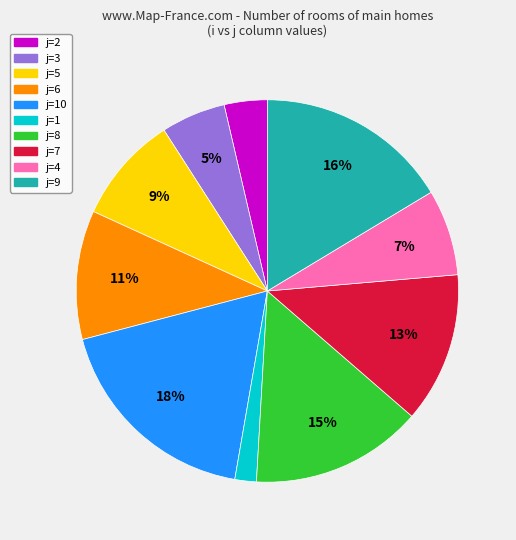

Is there any slice that represents more than half of the pie?

No